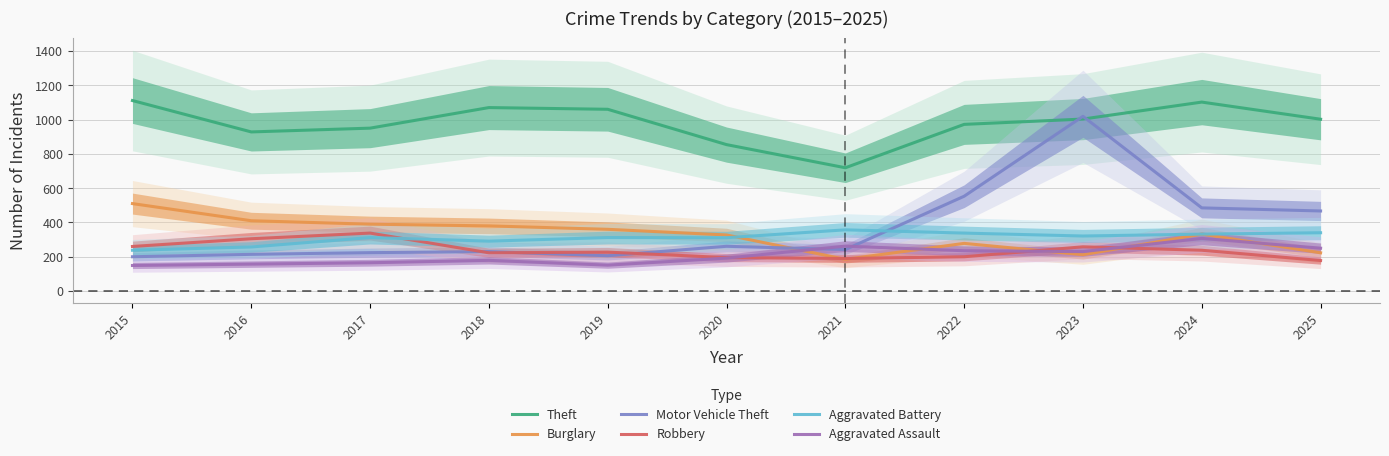

Where is the first local maximum for Theft?

2018